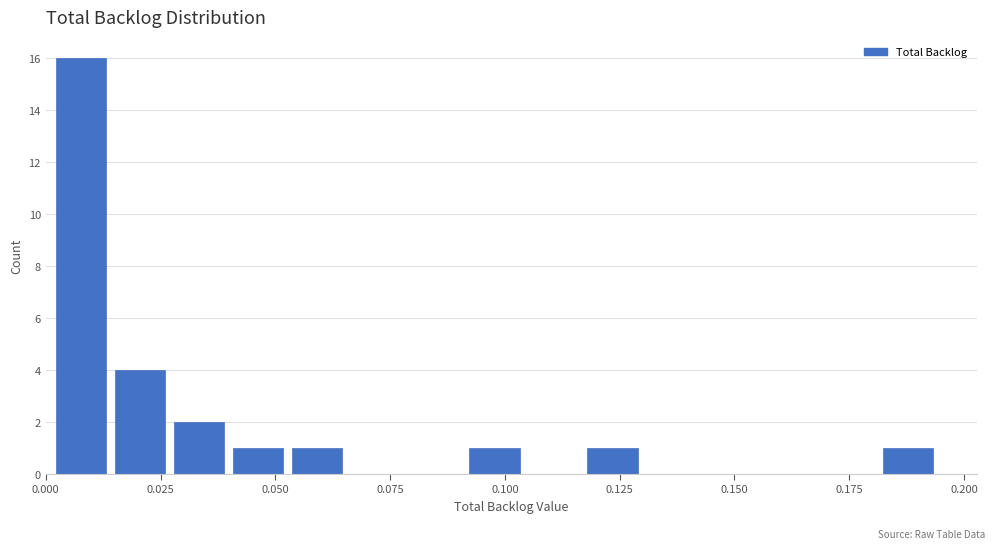

Read against the x-axis, roughly where is the centre of the tallest bar?

0.010